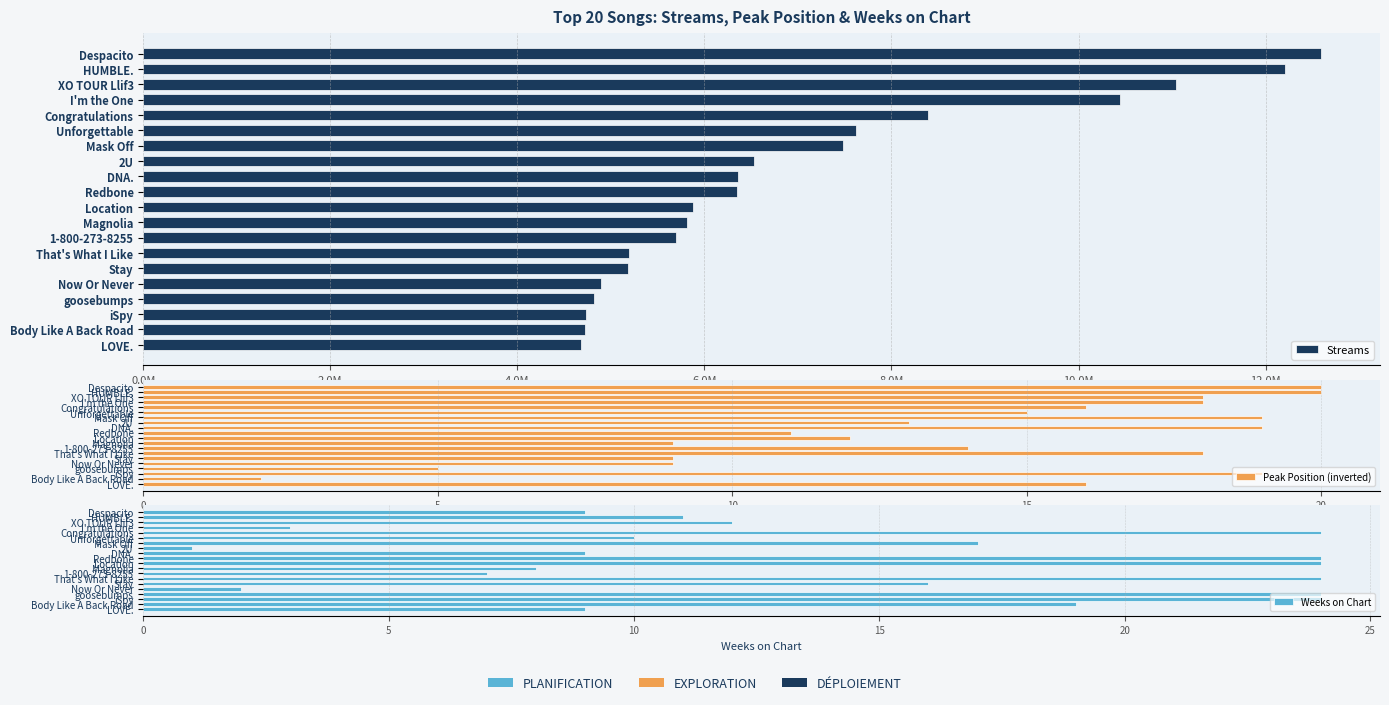

Reading left to right, what are all the values shown in this chart?

Streams: 12593939	12205972	11045447	10439685	8390765	7620535	7479723	6529074	6362442	6353251	5878111	5817585	5693647	5196034	5182824	4896951	4818121	4739113	4725253	4685806
Peak Position (inverted): 20	20	18	18	16	15	19	13	19	11	12	9	14	18	9	9	5	19	2	16
Weeks on Chart: 9	11	12	3	24	10	17	1	9	24	24	8	7	24	16	2	24	24	19	9